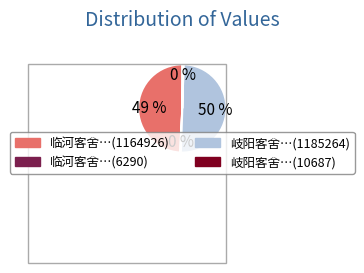

Count the number of slices in the pie.

4